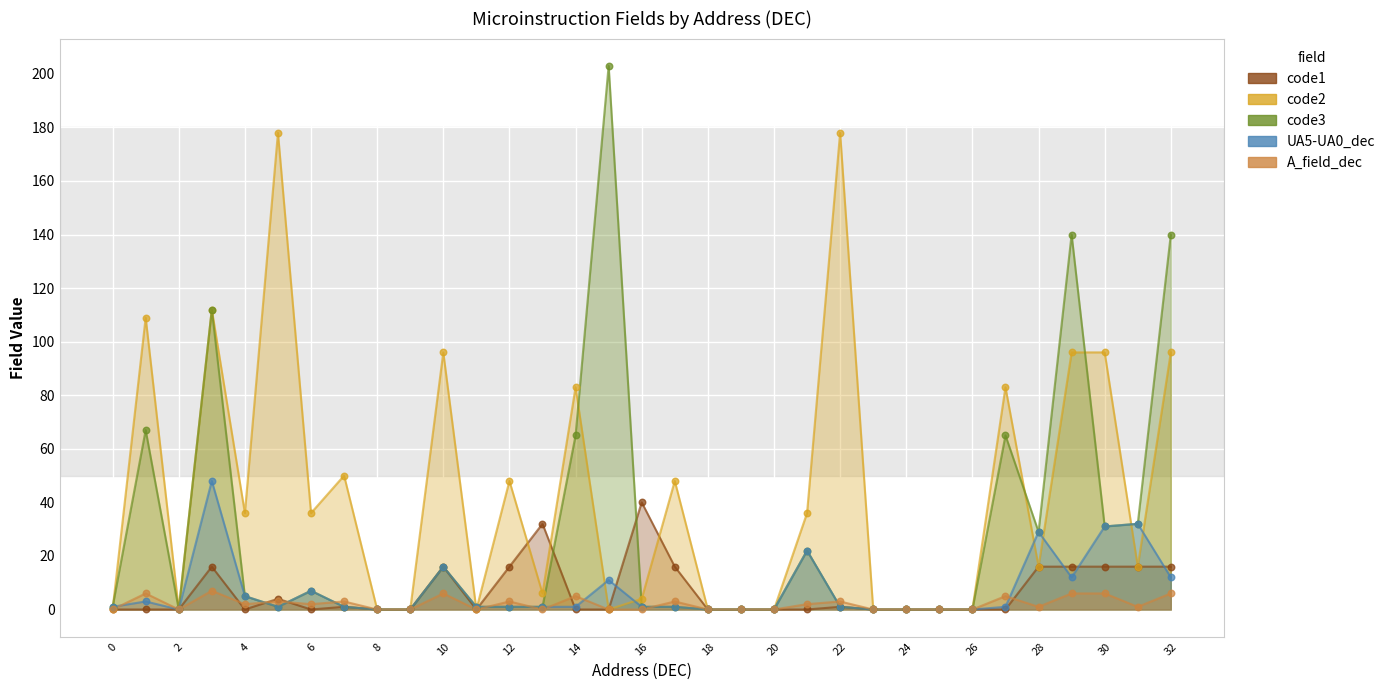

What is the total value across all series at 4?

48